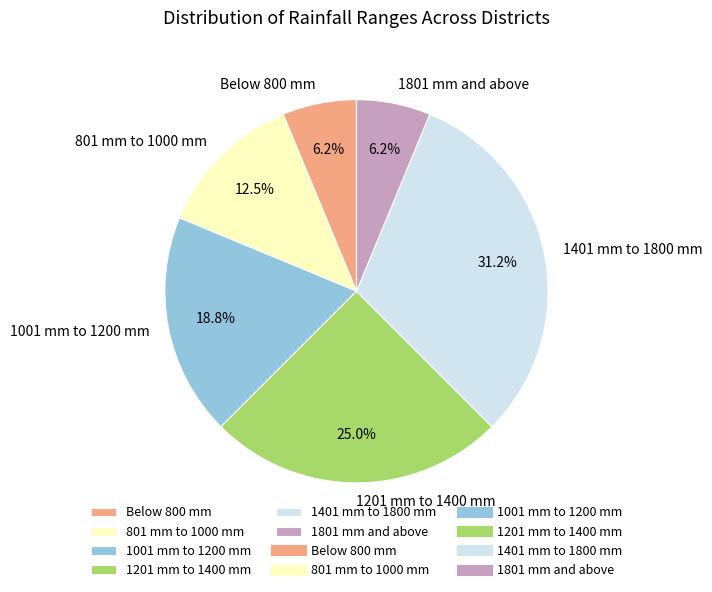

To the nearest percent, what is the combined percentage of 1801 mm and above and 801 mm to 1000 mm?

19%